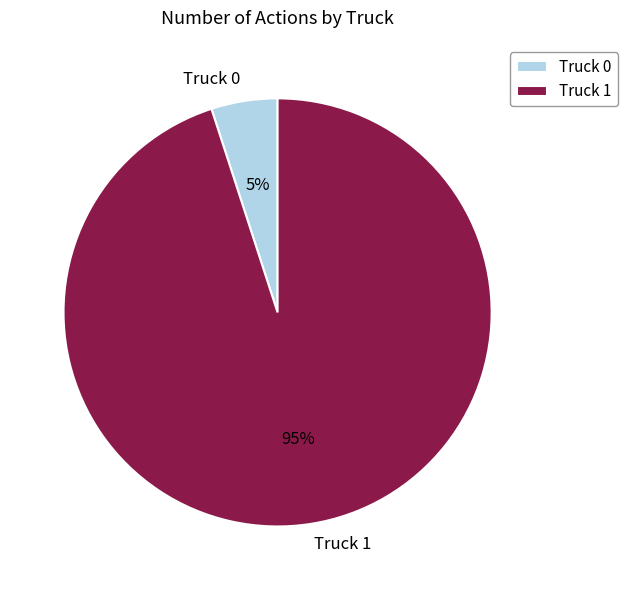

Which category accounts for the majority?

Truck 1